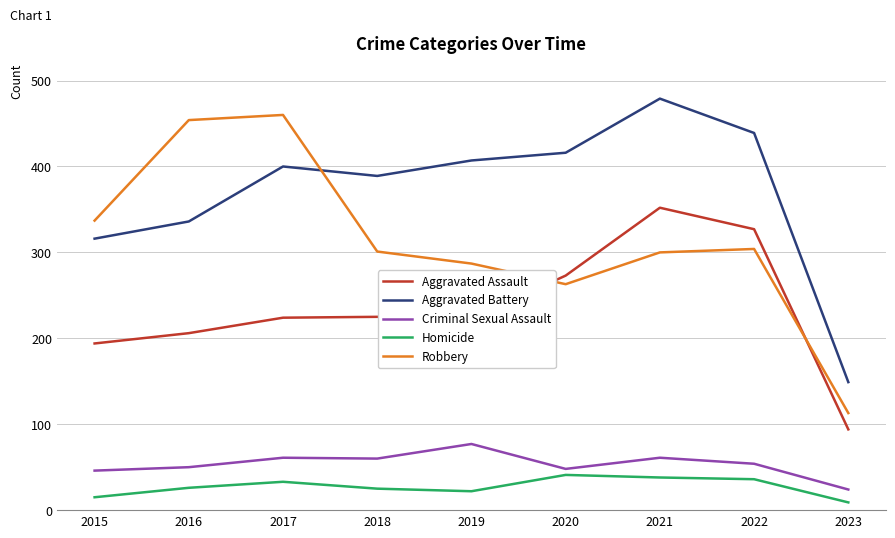

Which category has the lowest value across all series?

2023